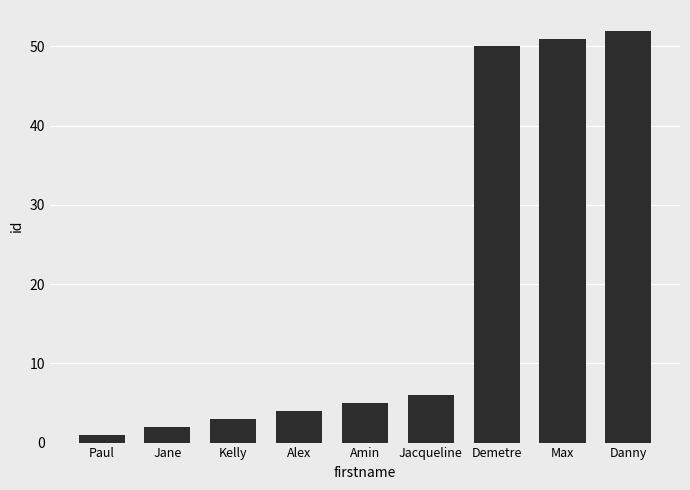

Does the chart contain stacked bars?

No